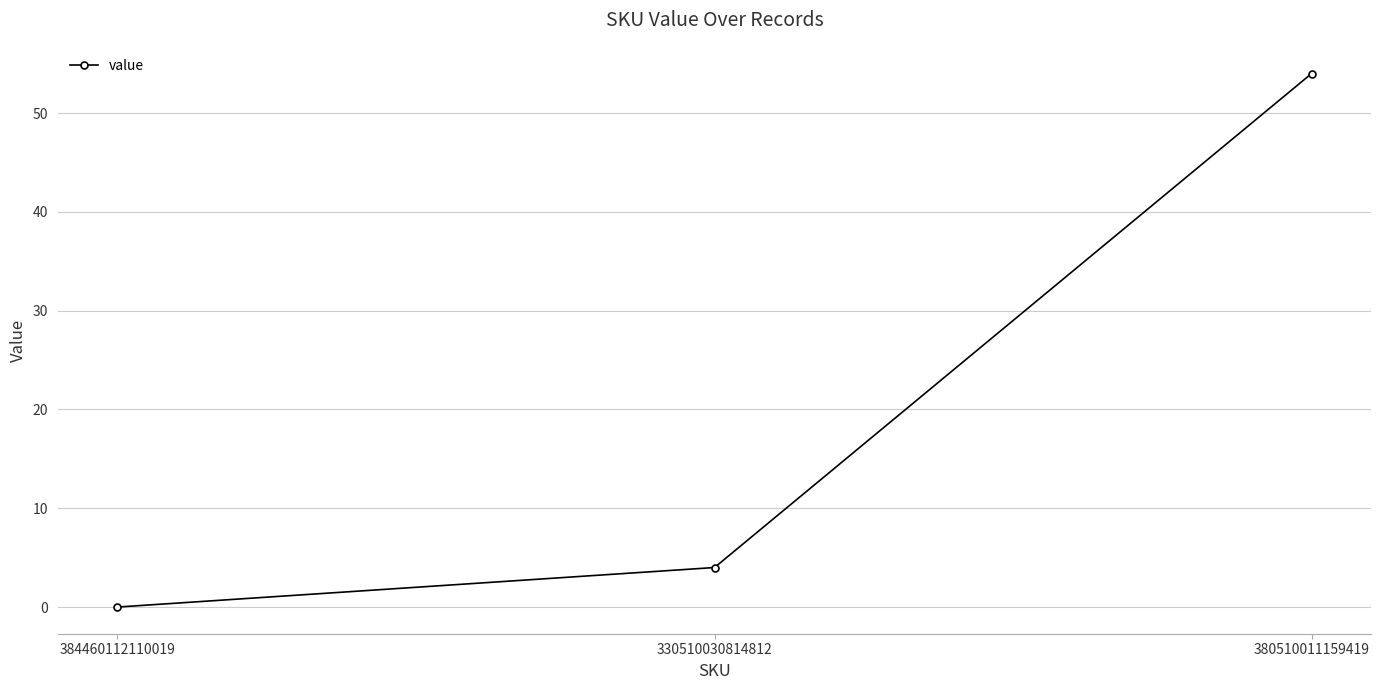

What is the label of the 2nd point from the left?

330510030814812